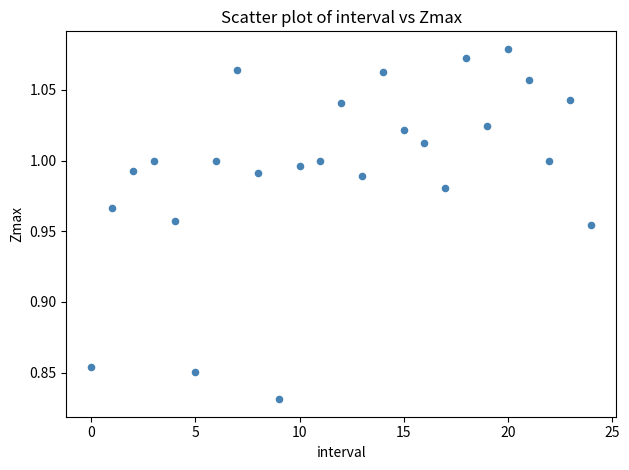

Count the number of points in this scatter plot.

25